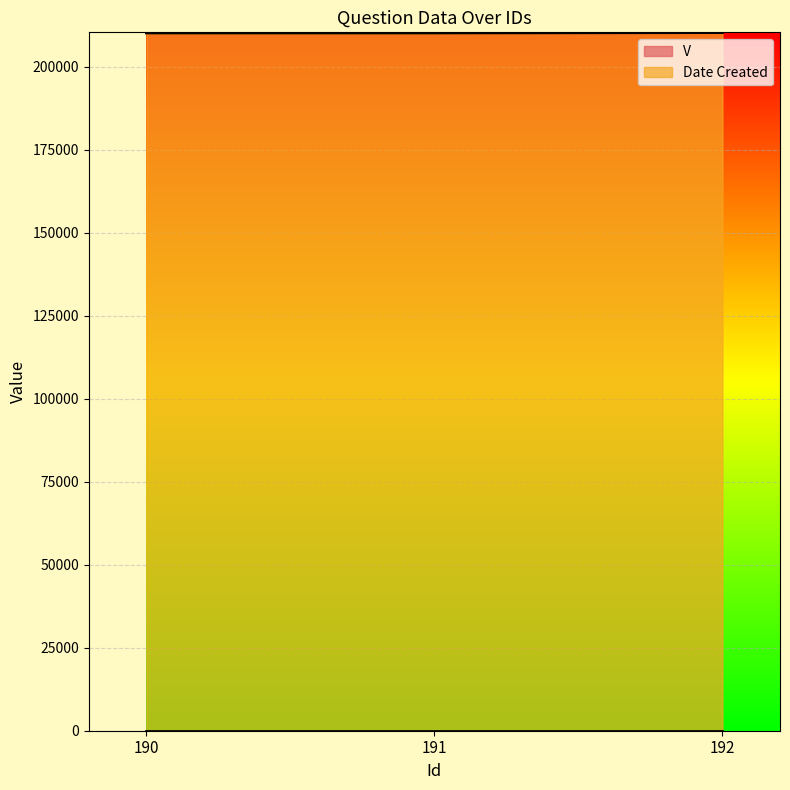

Does the chart display data point markers on the line(s)?

No